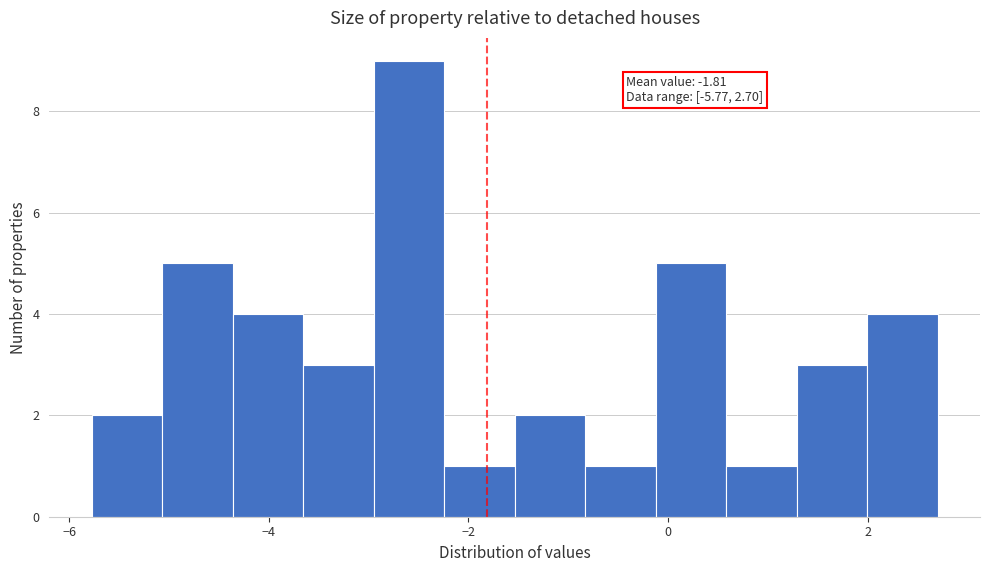

Read against the x-axis, roughly where is the centre of the tallest bar?

-2.6